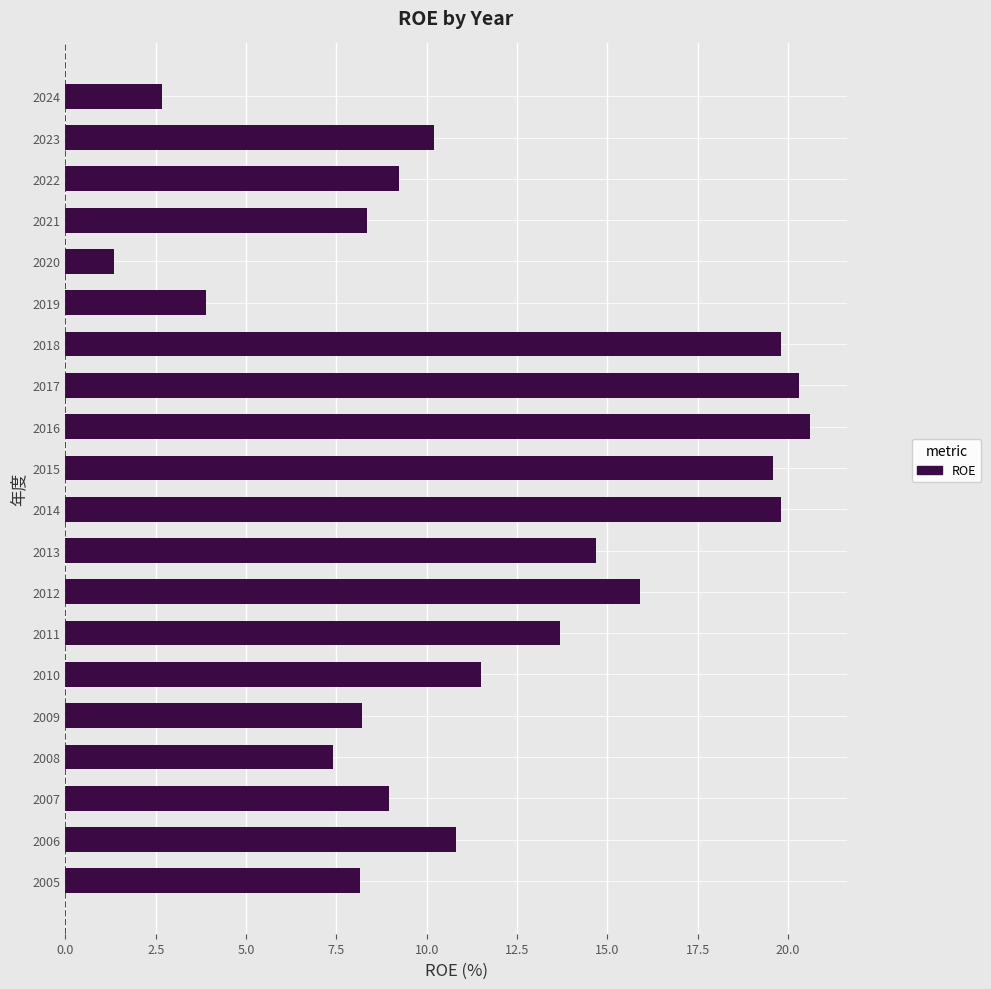

What is the difference between the values at 2011 and 2009?

5.5